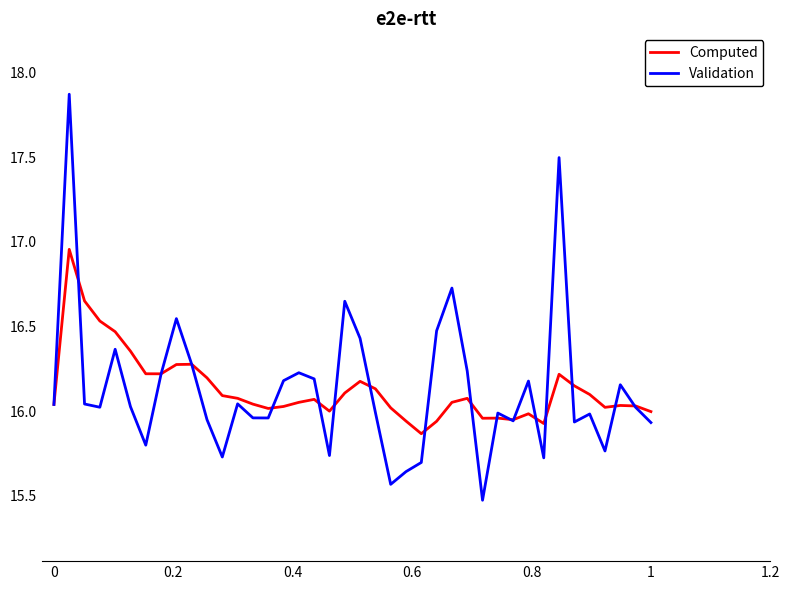

What is the minimum value shown in the chart?

15.5